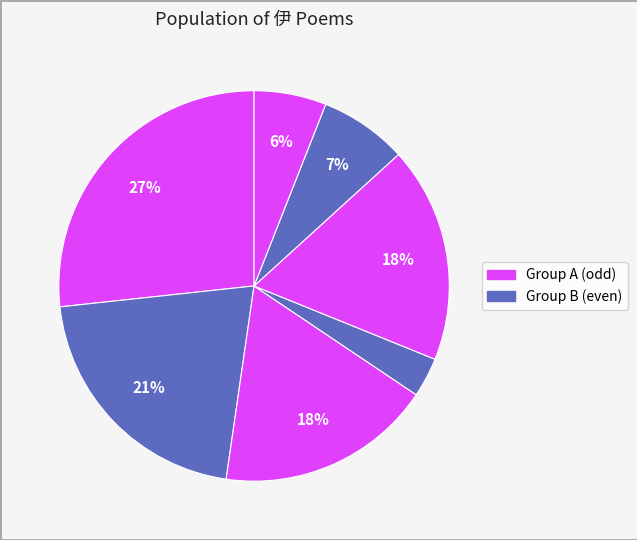

How many segments does this pie chart have?

7